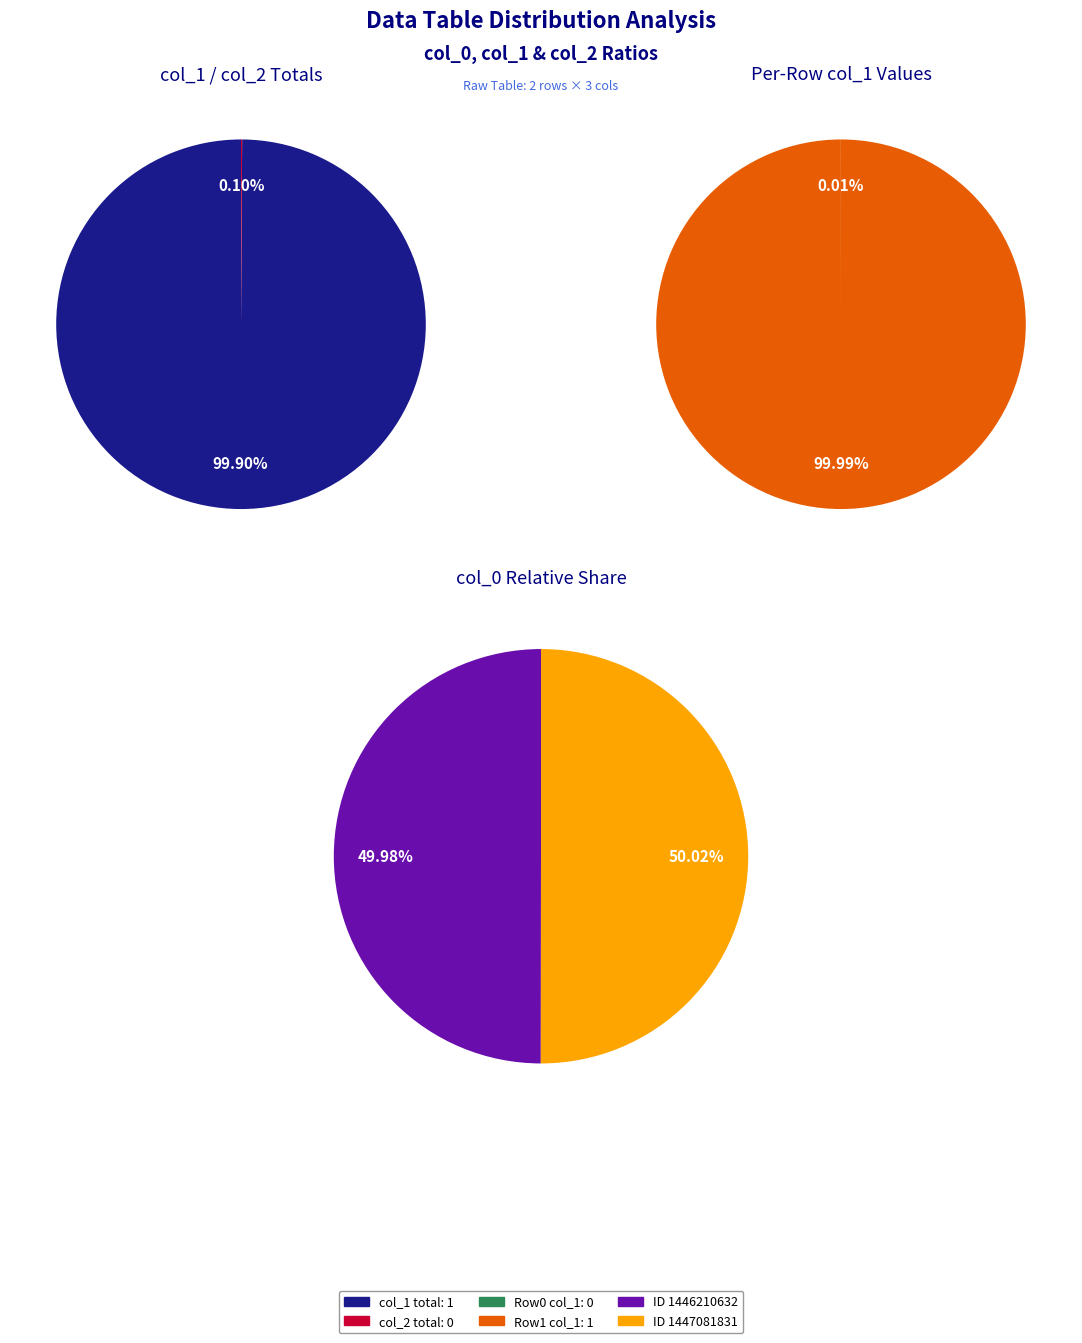

What is the majority slice?

1447081831